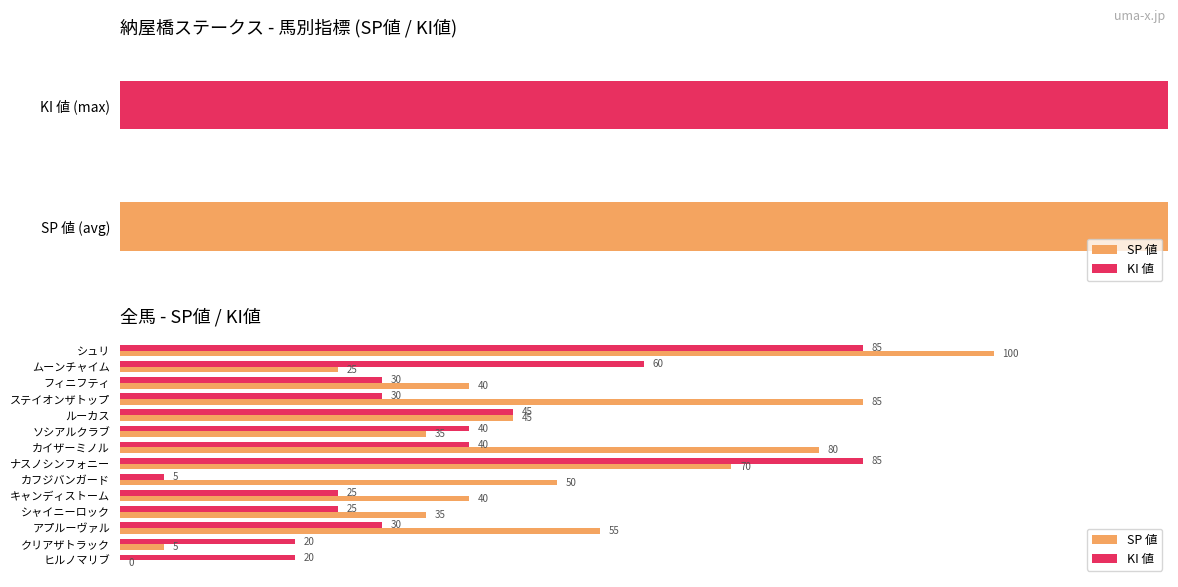

What are all the series names shown in the legend?

SP 値, KI 値